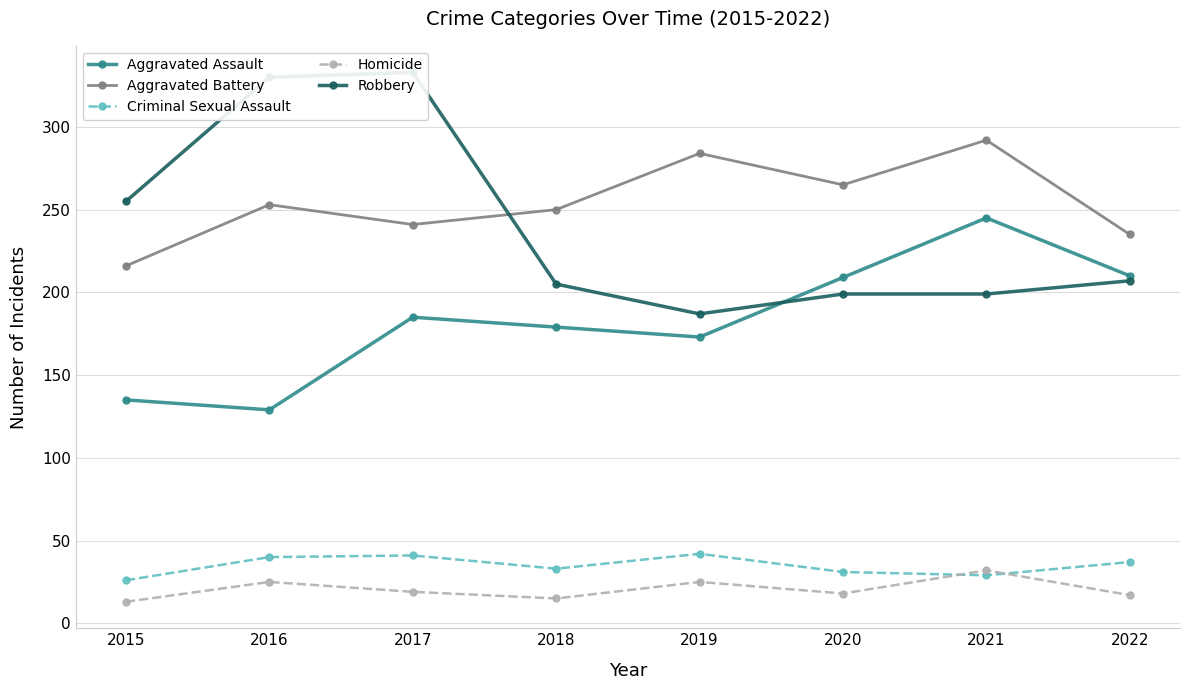

What are all the series names shown in the legend?

Aggravated Assault, Aggravated Battery, Criminal Sexual Assault, Homicide, Robbery